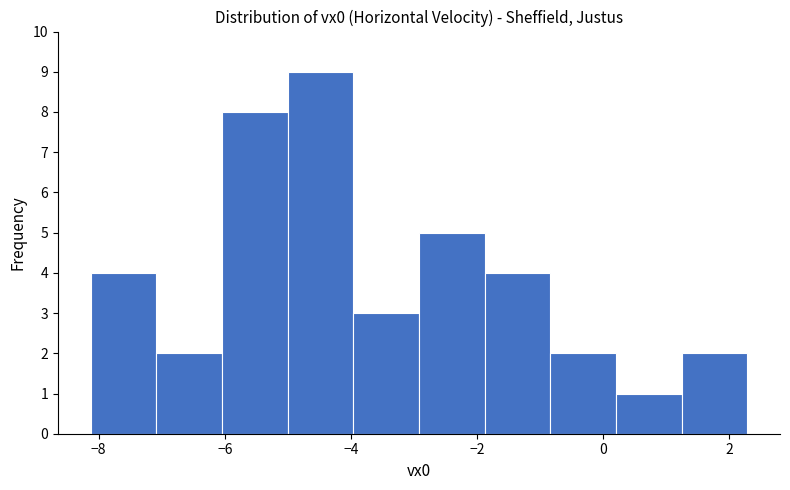

Reading left to right, list every bar in this chart as the range it spans on the x-axis followed by its height. Neither the bar edges nor the heights are printed on the chart, so give them approximately, as read against the axes.

-8.2 to -7.0: 4
-7.0 to -6.0: 2
-6.0 to -5.0: 8
-5.0 to -4.0: 9
-4.0 to -3.0: 3
-3.0 to -1.8: 5
-1.8 to -0.8: 4
-0.8 to 0.2: 2
0.2 to 1.2: 1
1.2 to 2.2: 2